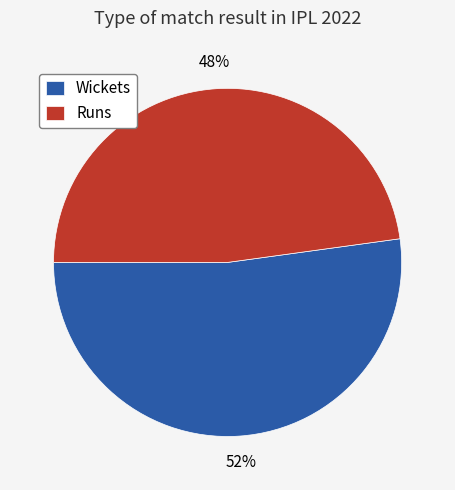

Is the sum of Runs and Wickets greater than half?

Yes